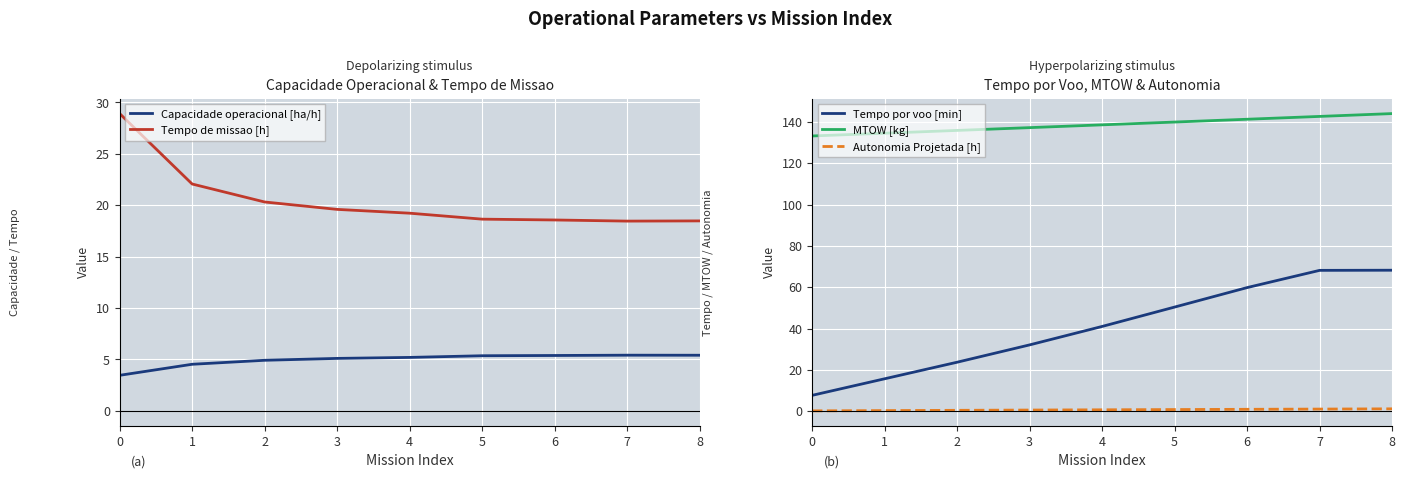

What is the difference between the maximum and minimum values in the Autonomia Projetada [h] series?

1.0